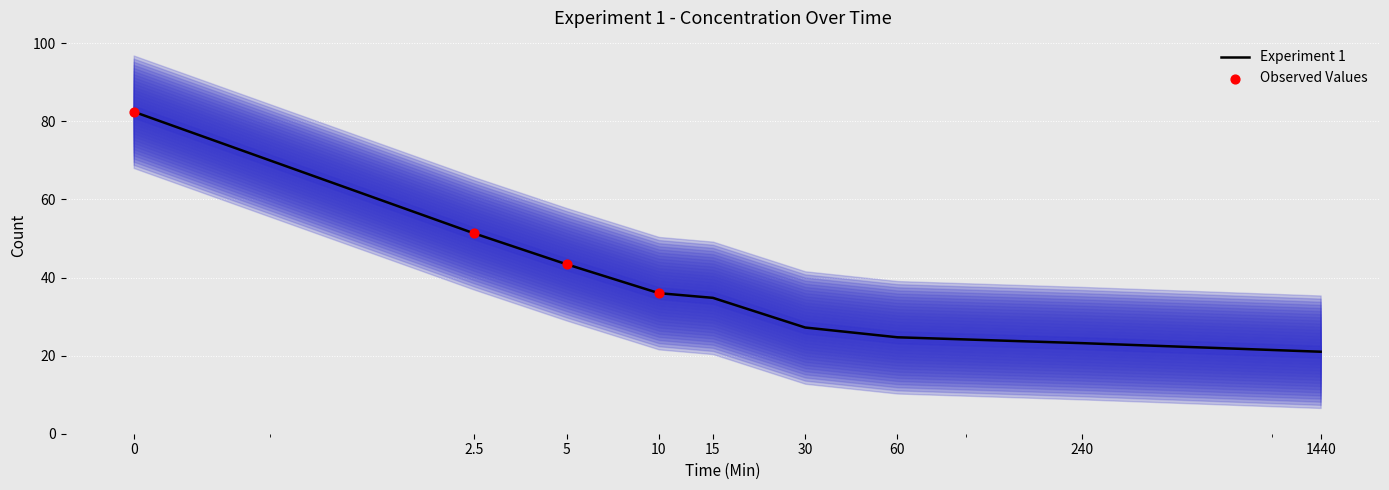

Which has a higher value, 30 or 10?

10